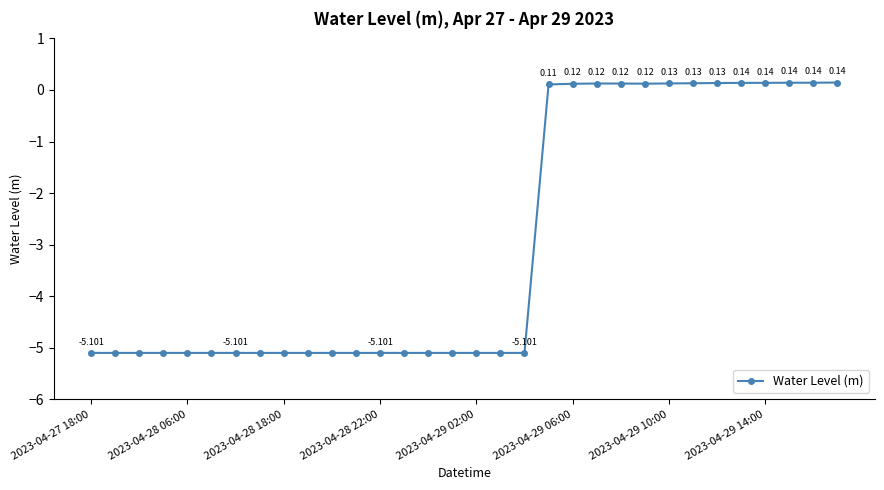

How many negative values are there?

19